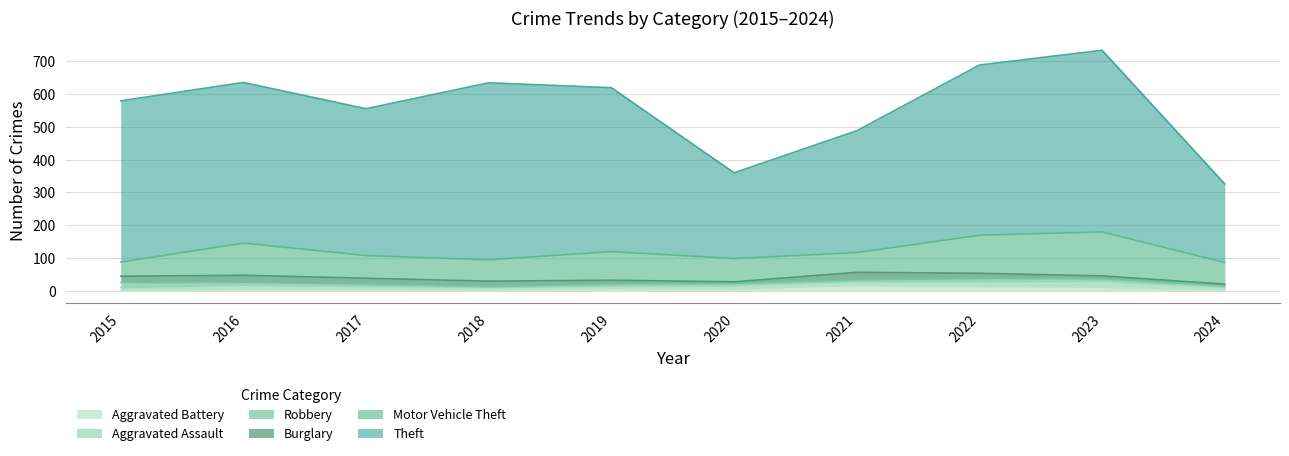

Reading left to right, transcribe all the data shown in this chart.

Aggravated Assault: 8	13	10	7	7	11	12	15	19	8
Aggravated Battery: 3	5	5	4	8	6	17	13	11	4
Burglary: 19	22	18	16	12	5	23	16	9	5
Motor Vehicle Theft: 43	98	69	65	87	71	60	116	134	66
Robbery: 15	8	6	3	6	6	5	10	7	4
Theft: 491	489	447	539	499	261	371	518	553	239